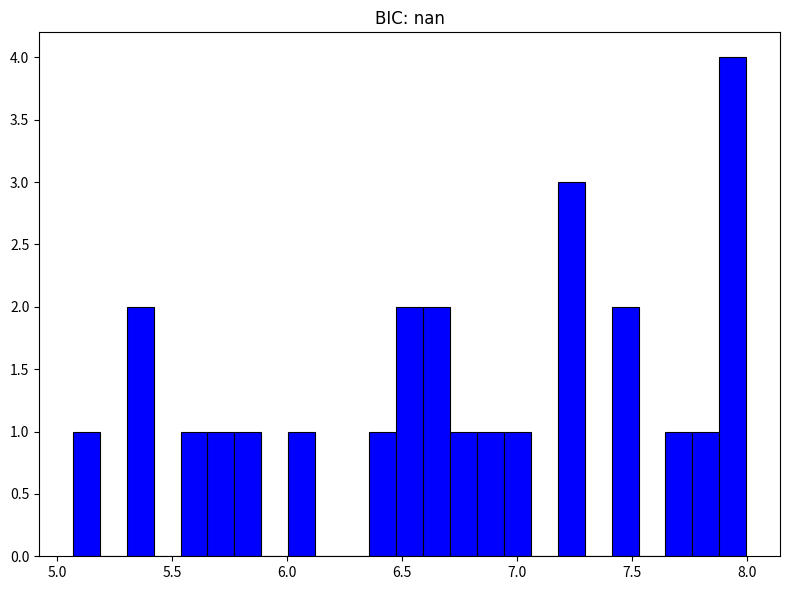

Read against the x-axis, roughly where is the centre of the tallest bar?

7.95